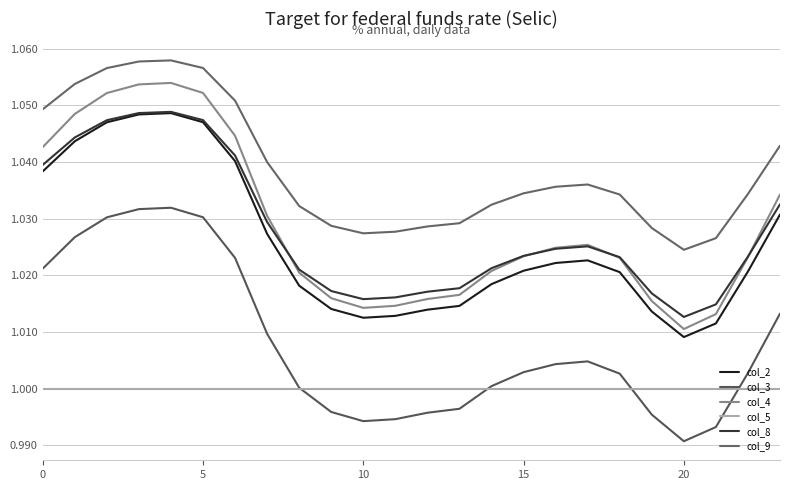

Does the chart have visible grid lines?

Yes